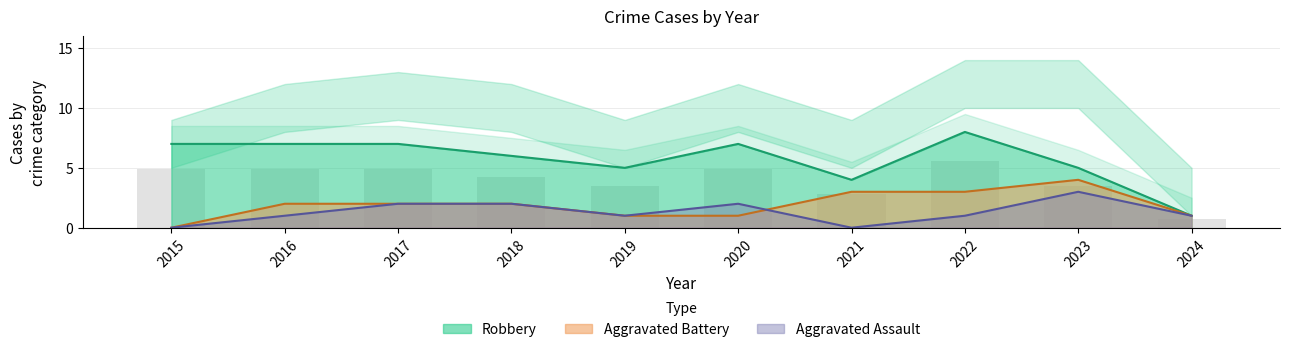

The value of Aggravated Assault at 2015 is -1. True or false?

False